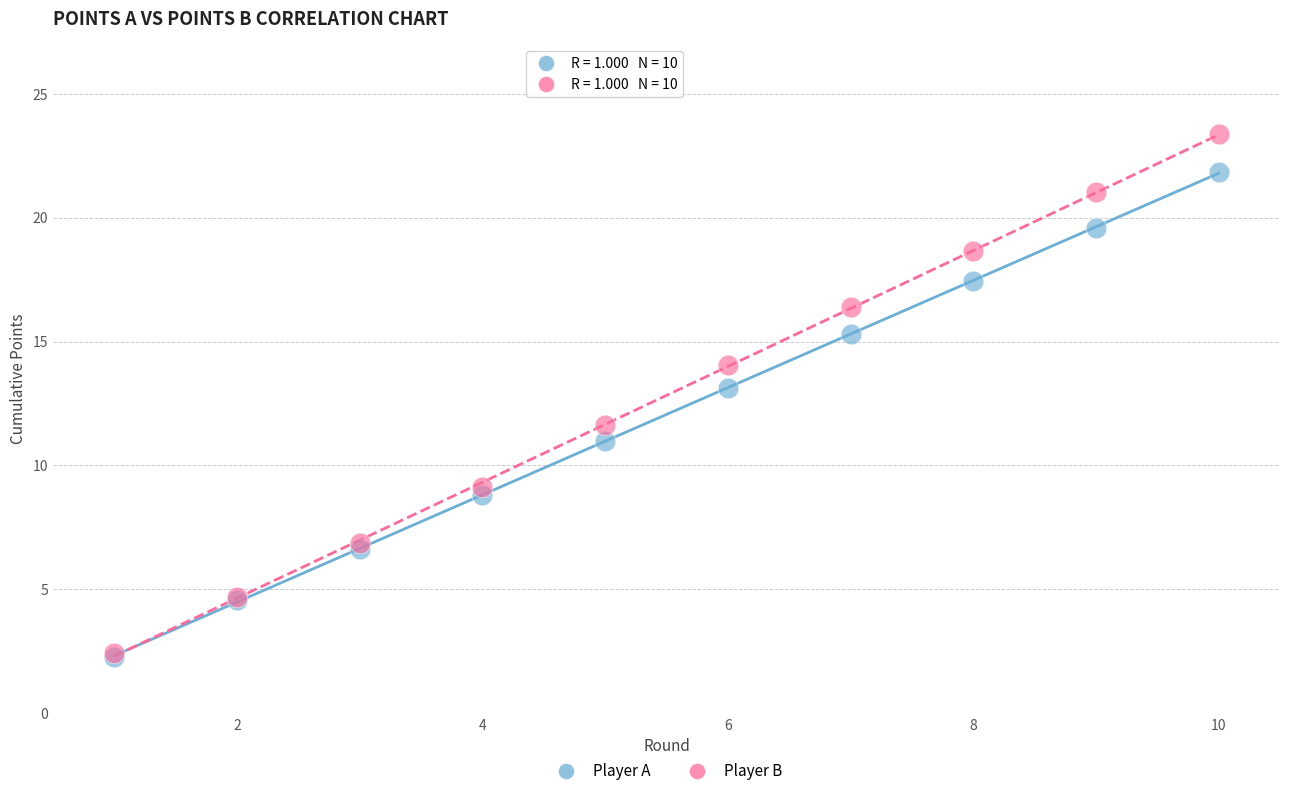

In the Player A series, what Y value is closest to 12?

11.0